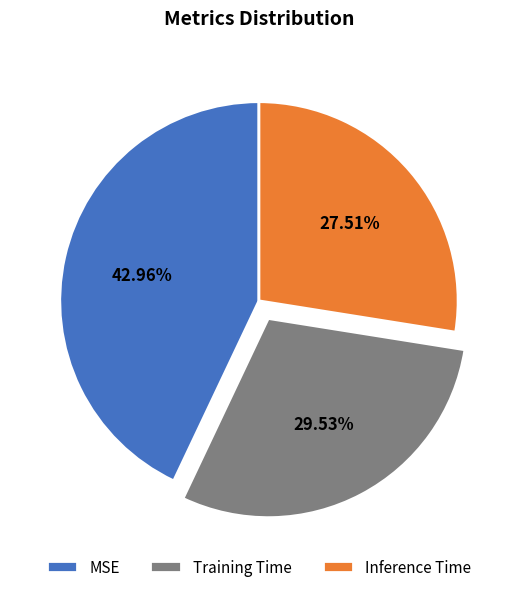

What is the total percentage of Inference Time and MSE?

70.5%